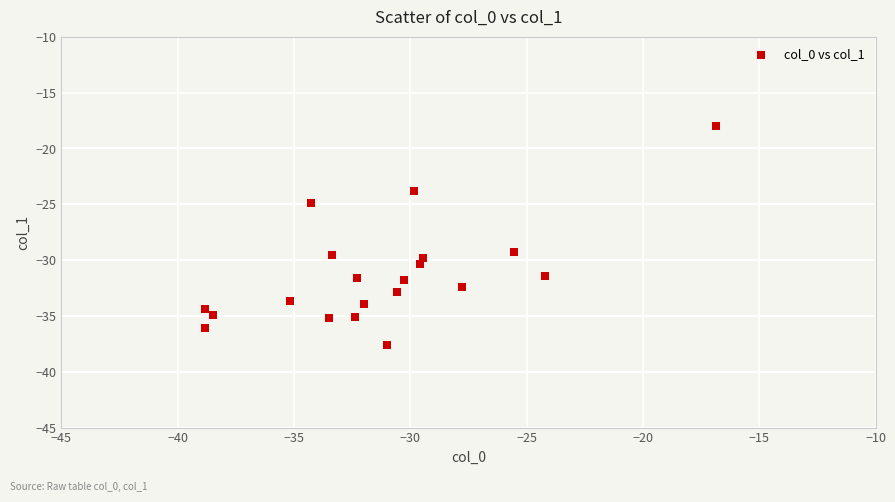

What is the range of X values (max minus min)?

21.9